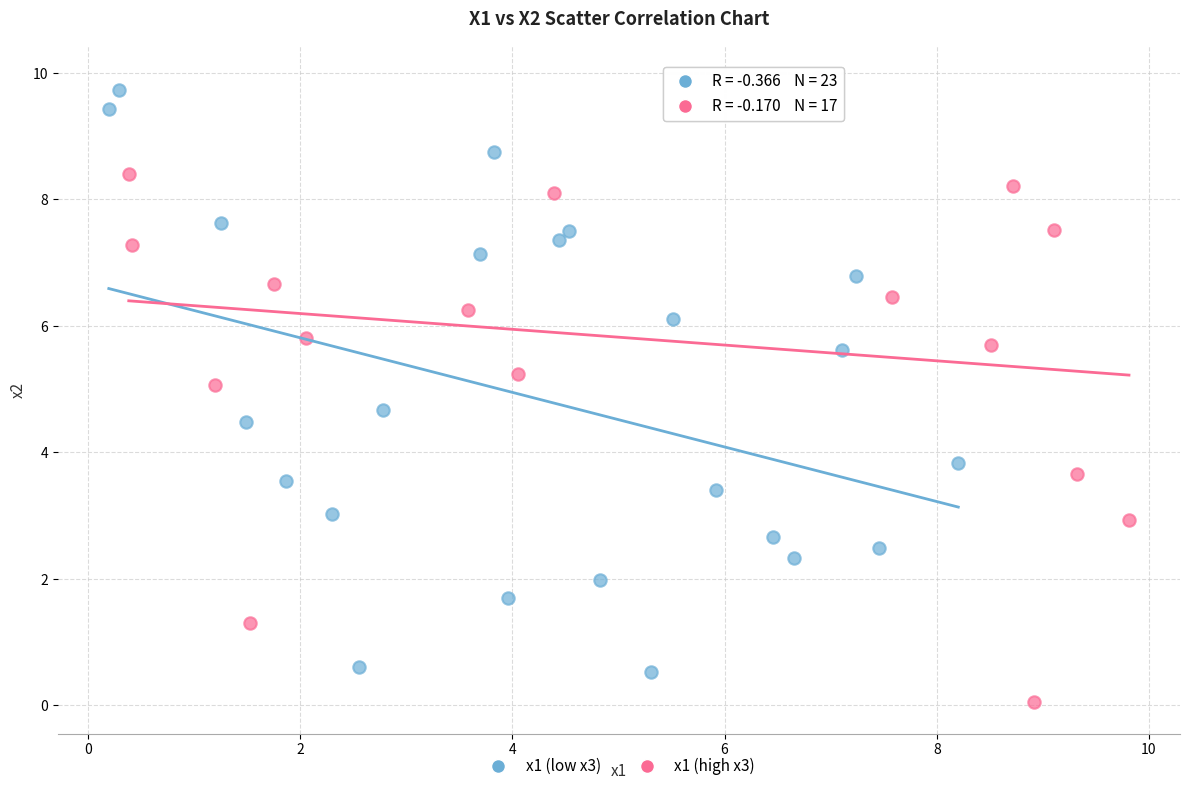

What are all the series names shown in the legend?

x1 (low x3), x1 (high x3)